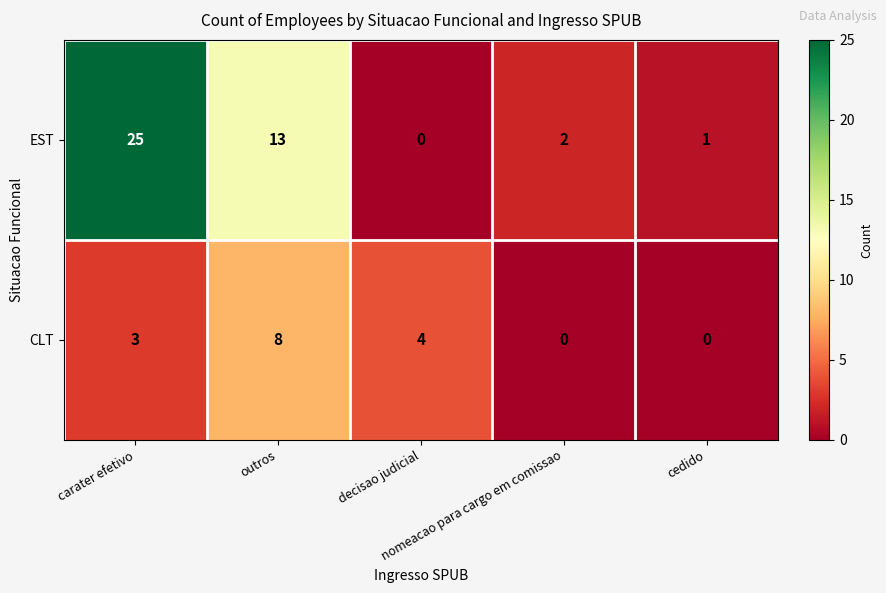

Rank the series at outros from highest to lowest value.

EST, CLT